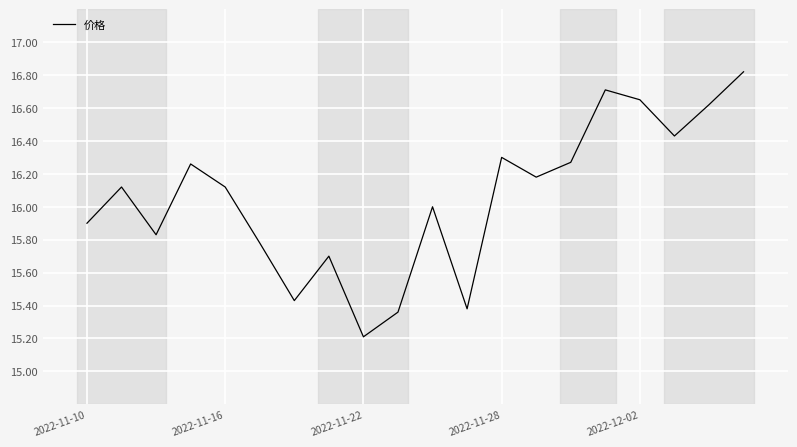

What is the difference between the maximum and minimum values?

1.6